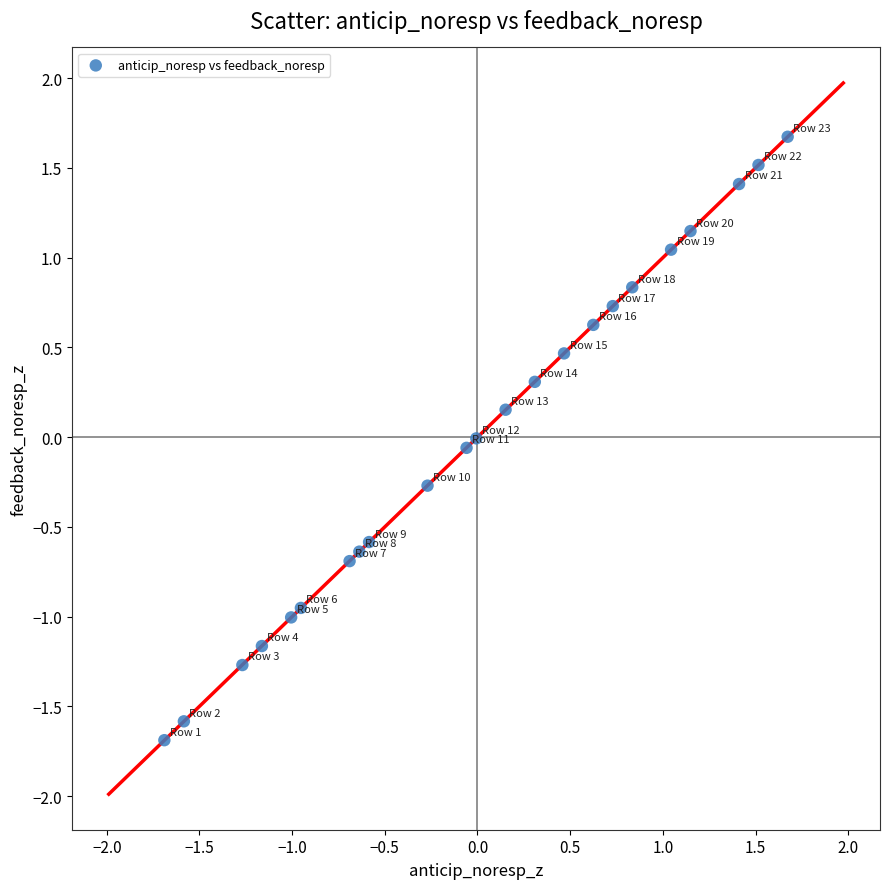

What is the range of X values (max minus min)?

3.4